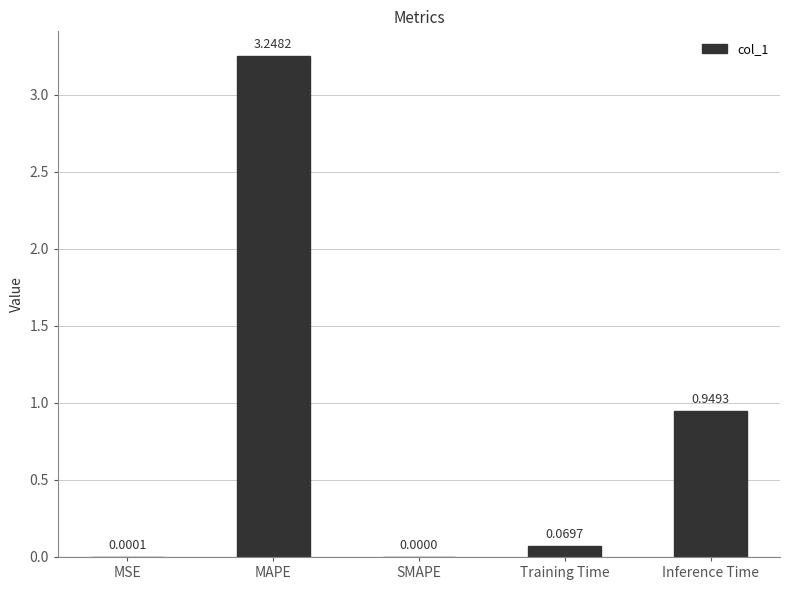

At which category does the chart reach its peak across all series?

MAPE